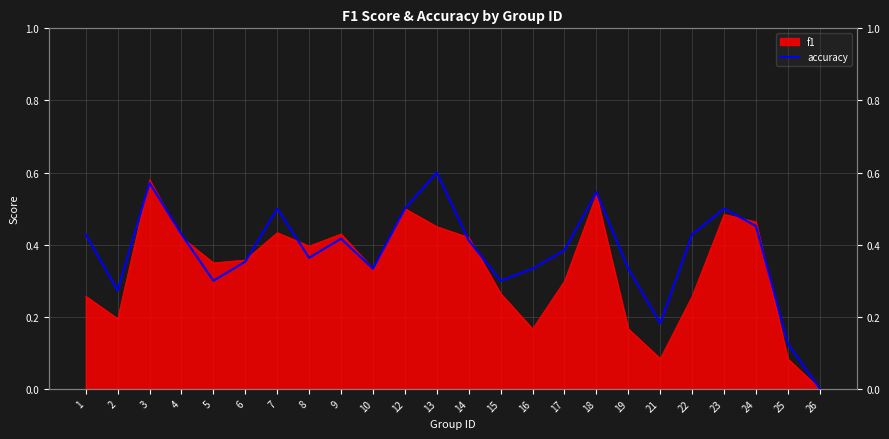

The value at 18 is 0.5. True or false?

True